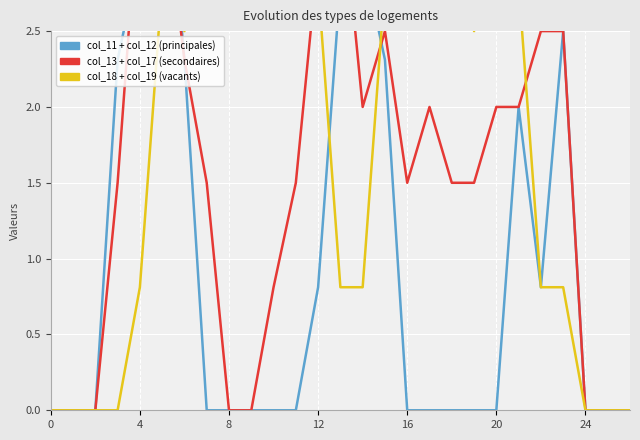

The value of col_18 + col_19 at 16 is 5.0. True or false?

False